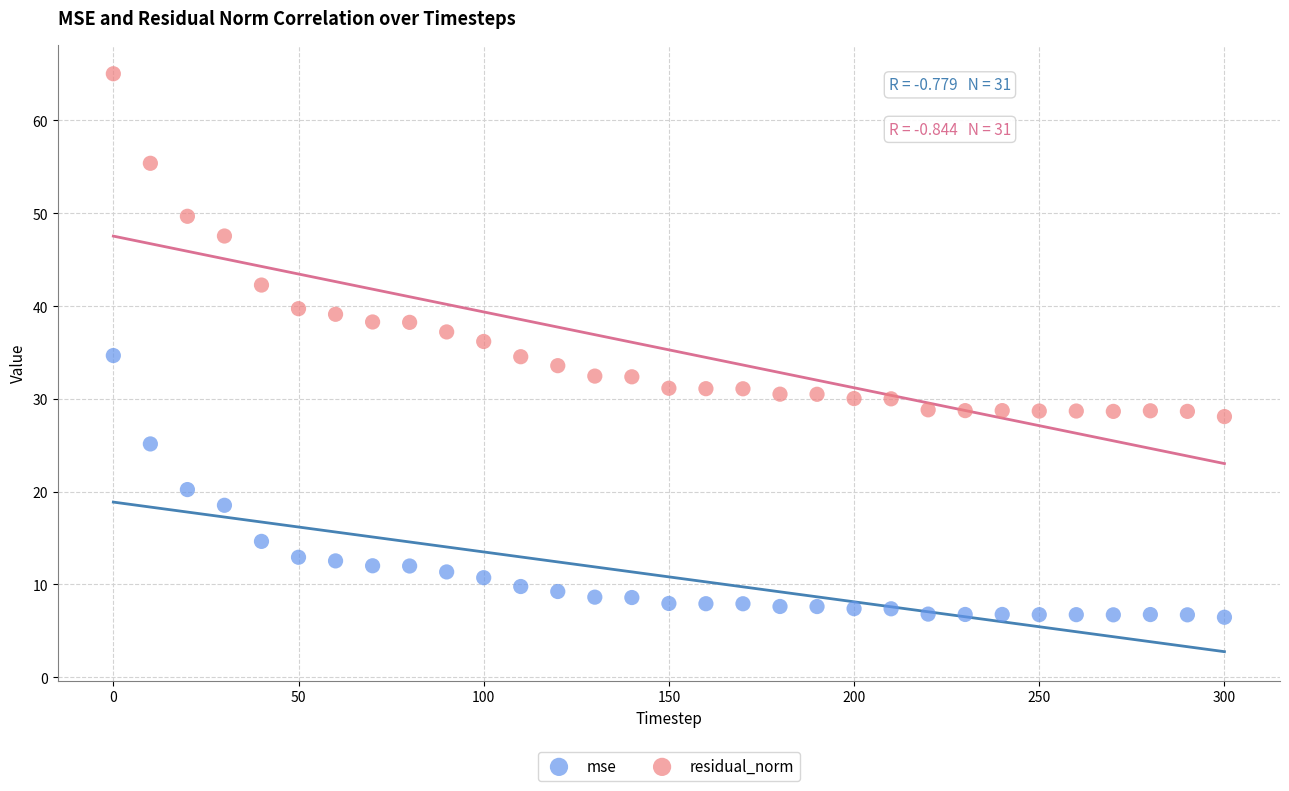

Which series has the largest Y range (max minus min)?

residual_norm